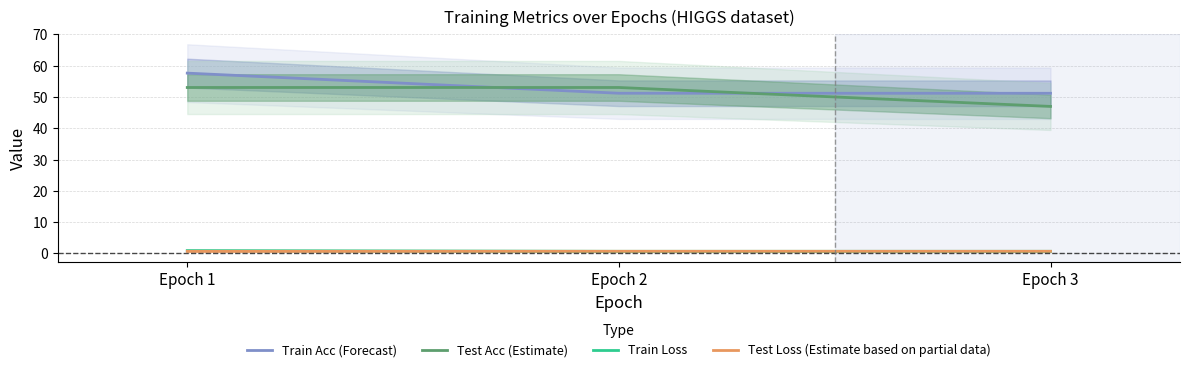

What is the sum of all Test Acc (Estimate) values?

153.0